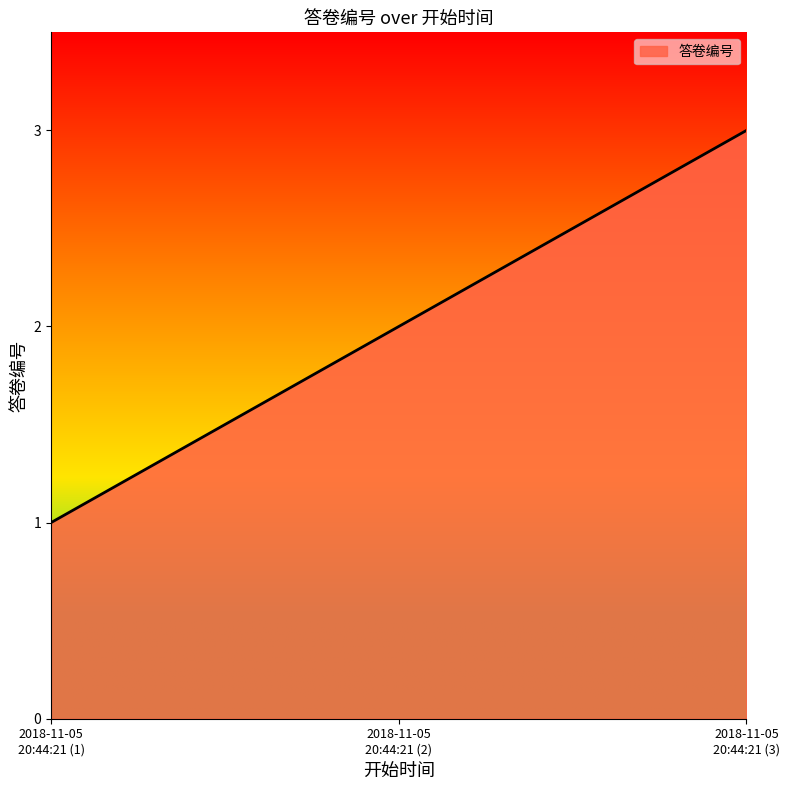

What is the minimum value shown in the chart?

1